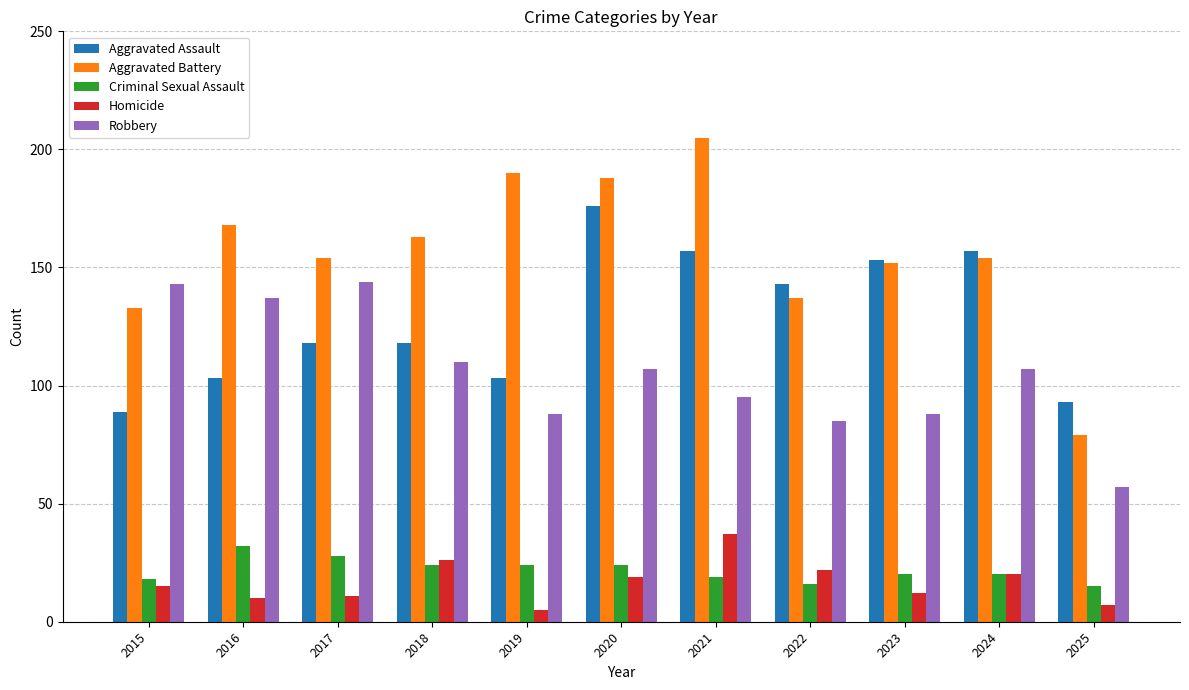

Which series has the largest range (max minus min)?

Aggravated Battery